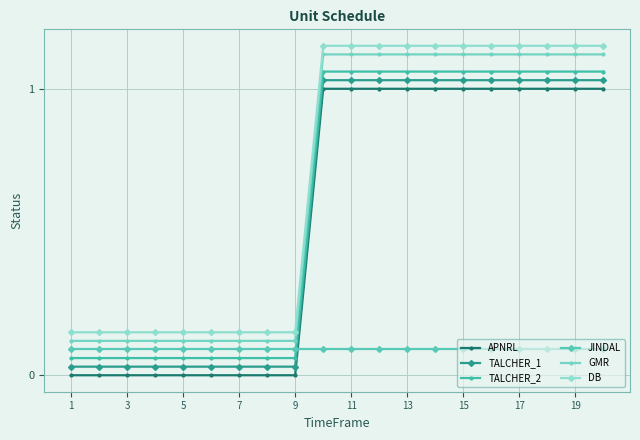

True or false: GMR and JINDAL intersect in this chart.

False